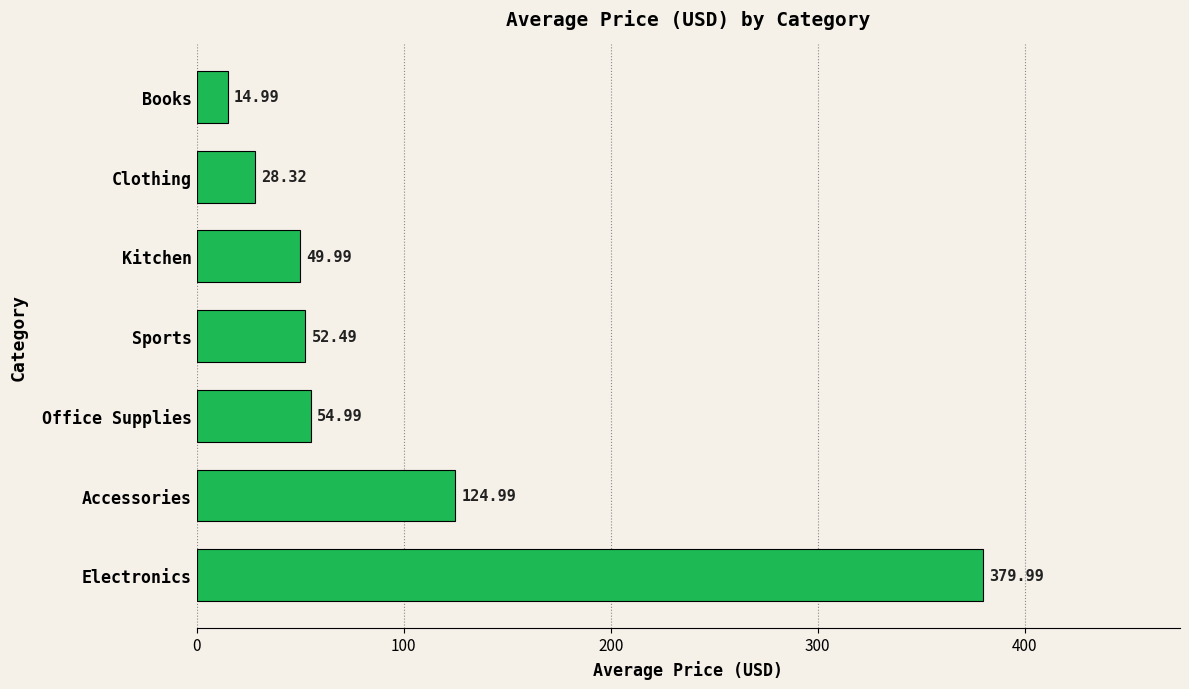

What is the change in value from Clothing to Books?

-13.3